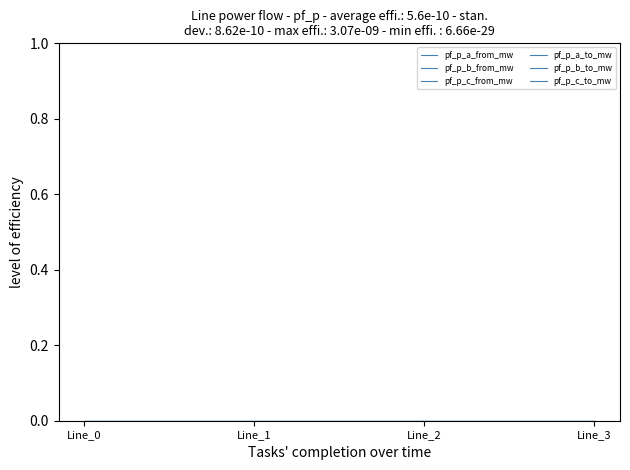

List the labels in order of pf_p_c_to_mw value, smallest first.

Line_1, Line_2, Line_3, Line_0